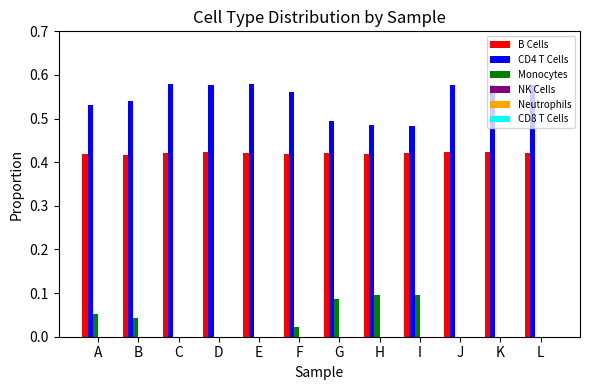

The value of CD4 T Cells at B is 0.7. True or false?

False